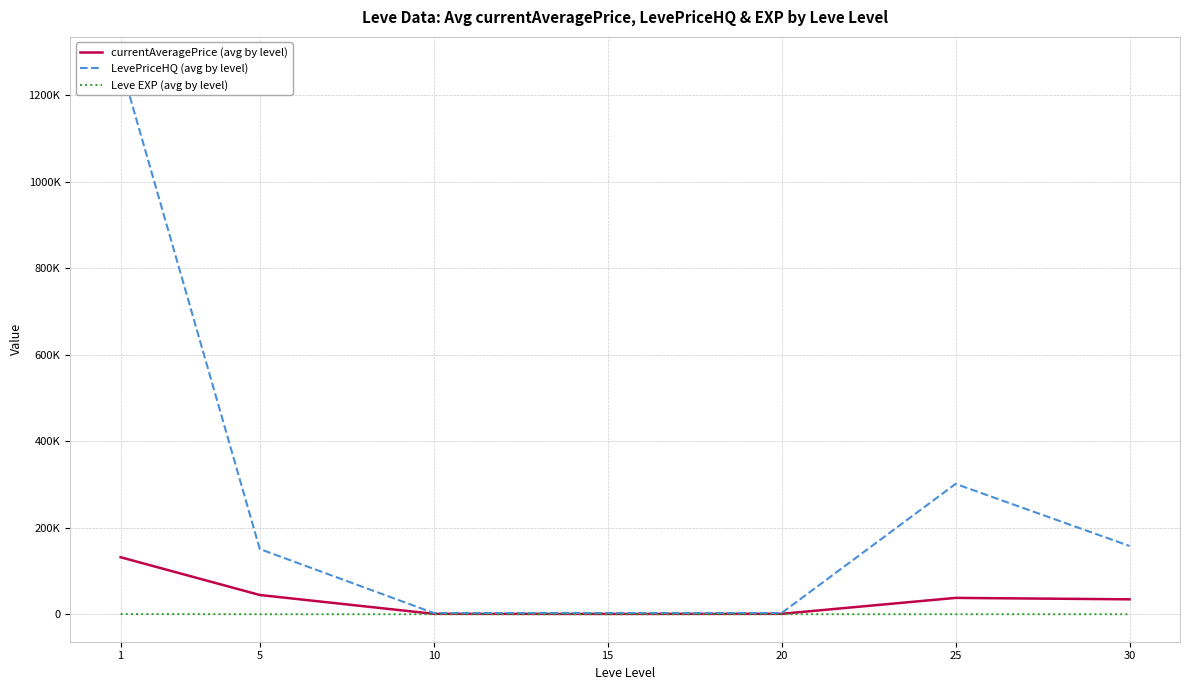

Is it true that Leve EXP (avg by level) equals 5.5 at 15?

False